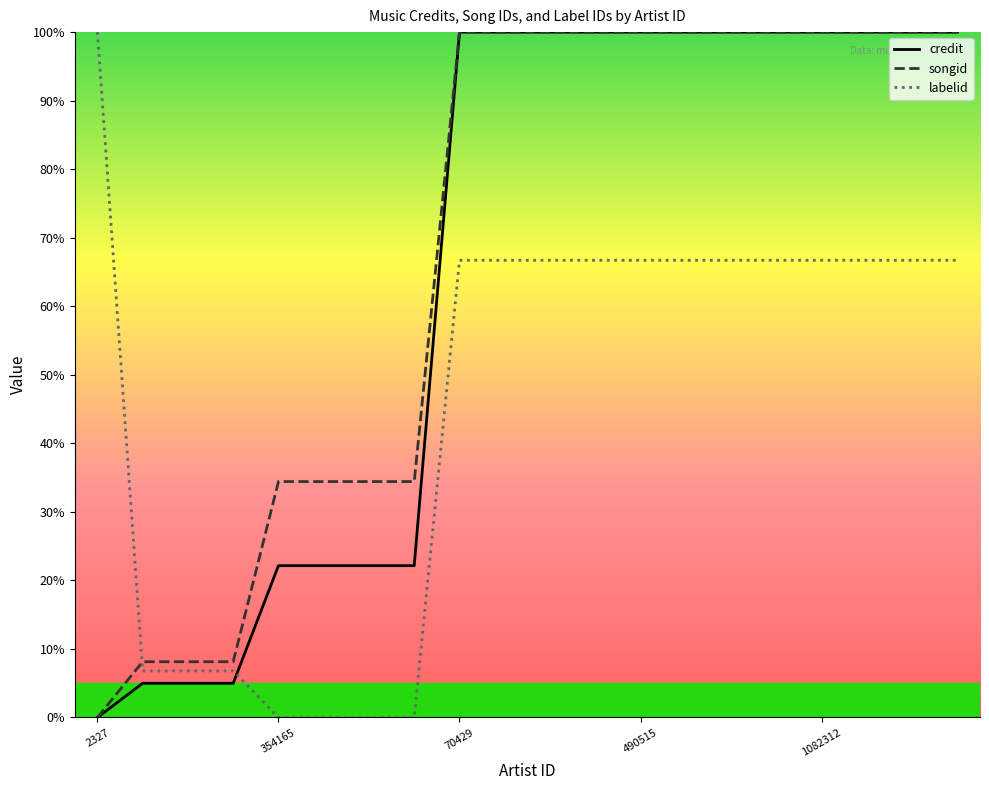

Which series has the largest total across all categories?

songid